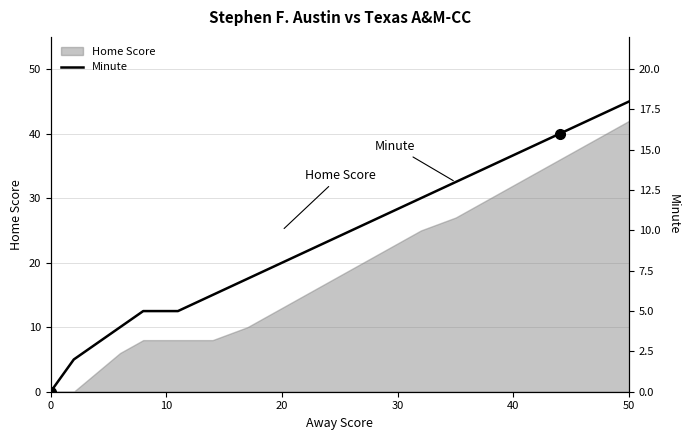

What is the highest value of the Home Score series?

42